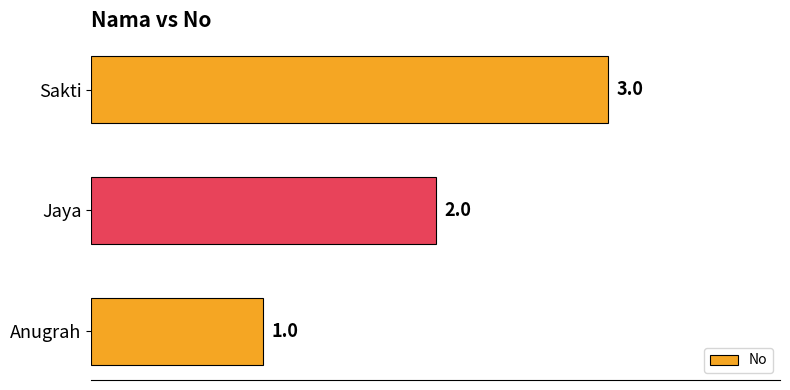

What is the maximum value shown in the chart?

3